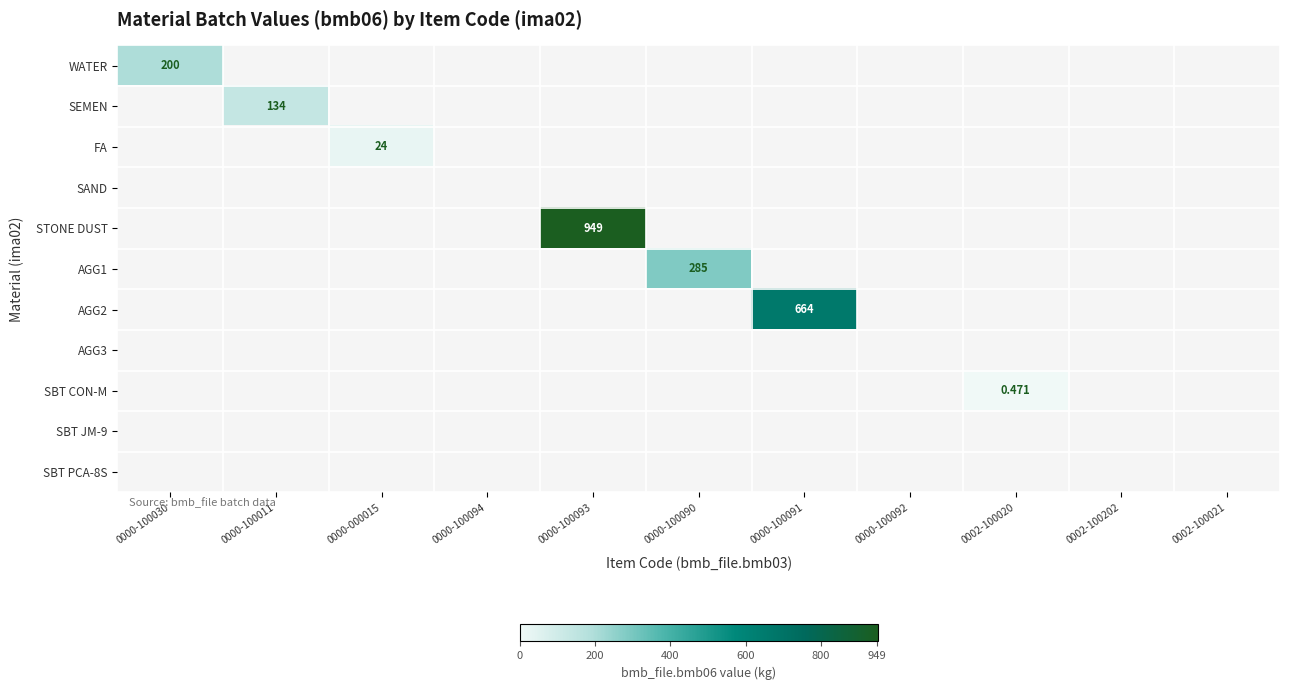

Rank the series by their maximum value, from lowest to highest.

SAND, AGG3, SBT JM-9, SBT PCA-8S, SBT CON-M, FA, SEMEN, WATER, AGG1, AGG2, STONE DUST